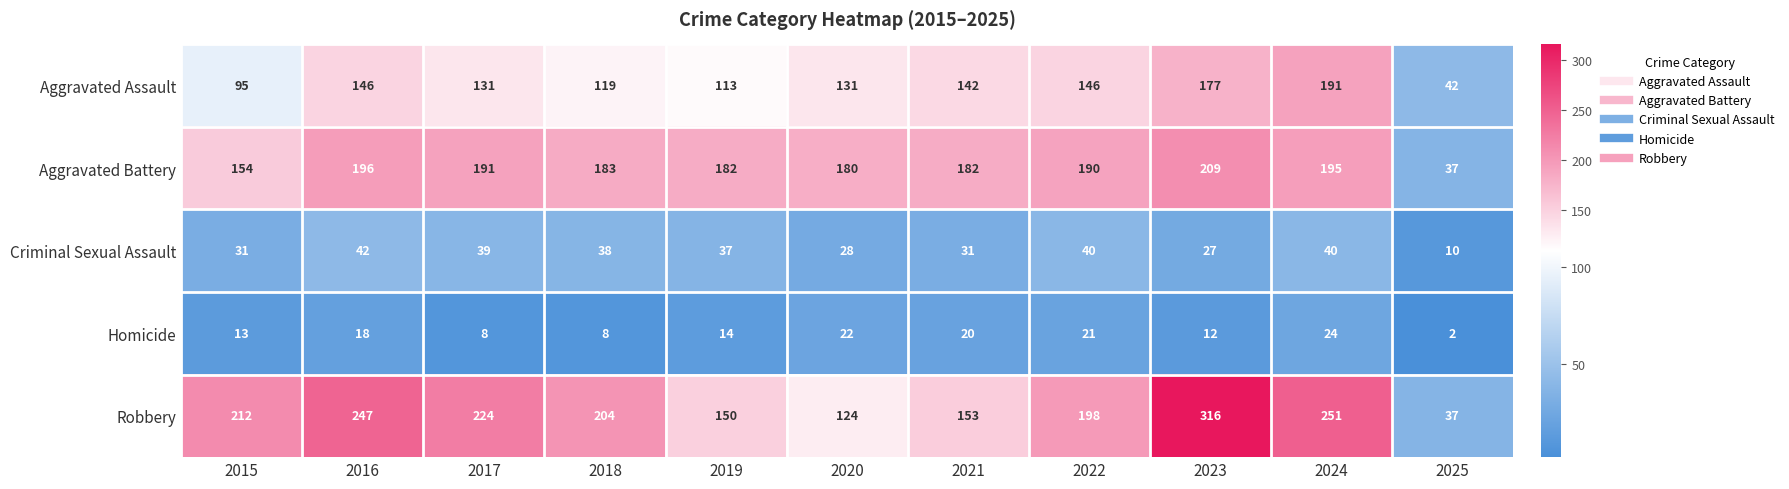

What is the greatest value displayed?

316